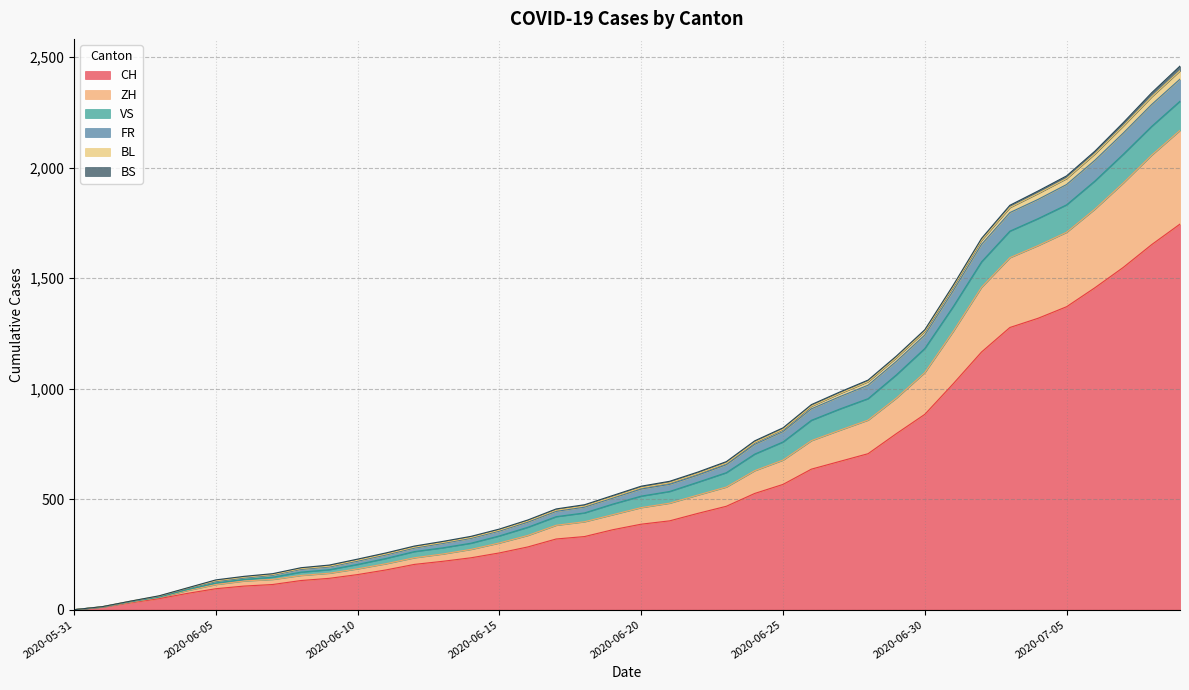

True or false: ZH and FR cross at least once.

False